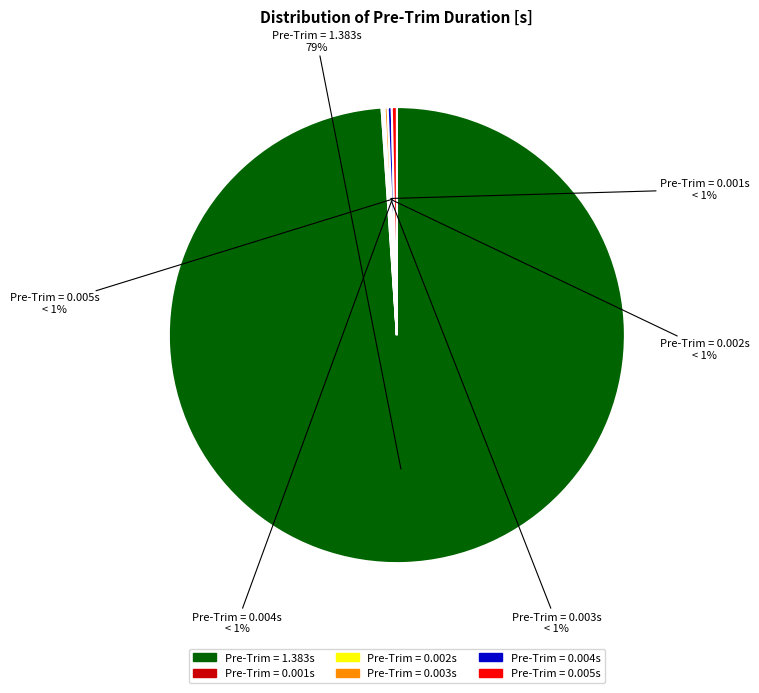

To the nearest percent, what is the average slice percentage?

17%